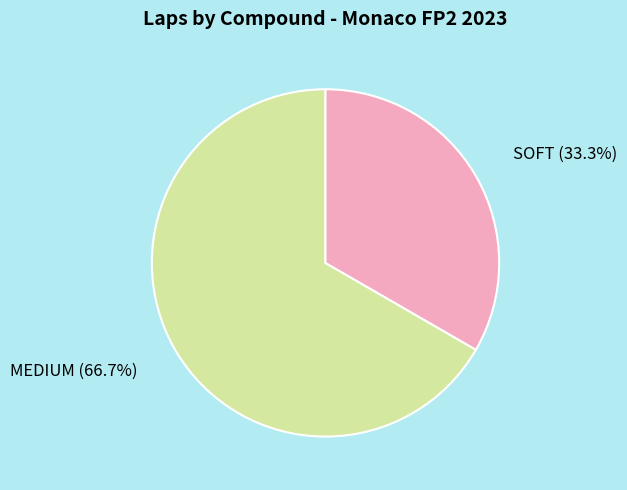

Is it true that MEDIUM is 67% of the pie?

True